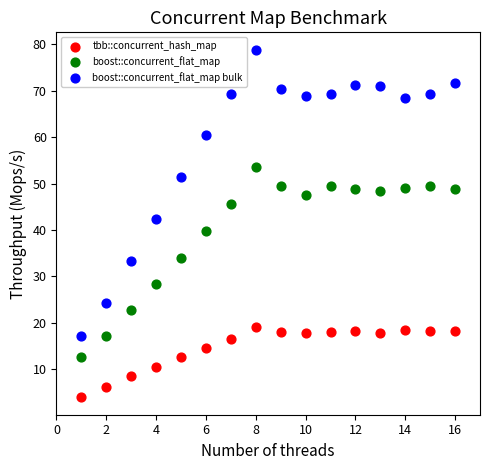

Across all data points, what is the range of Y values (max minus min)?

74.9